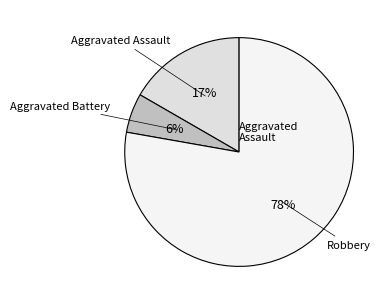

Count the number of slices in the pie.

3